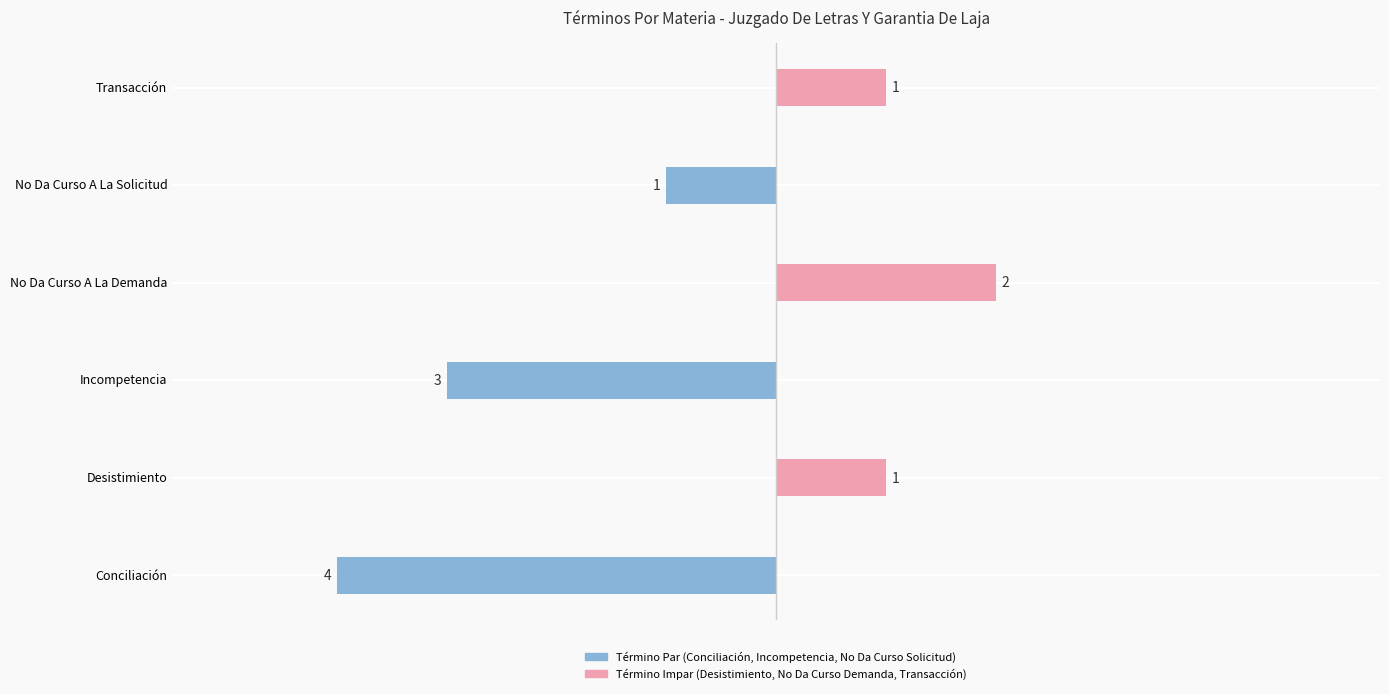

What is the difference between the second highest and minimum values?

2